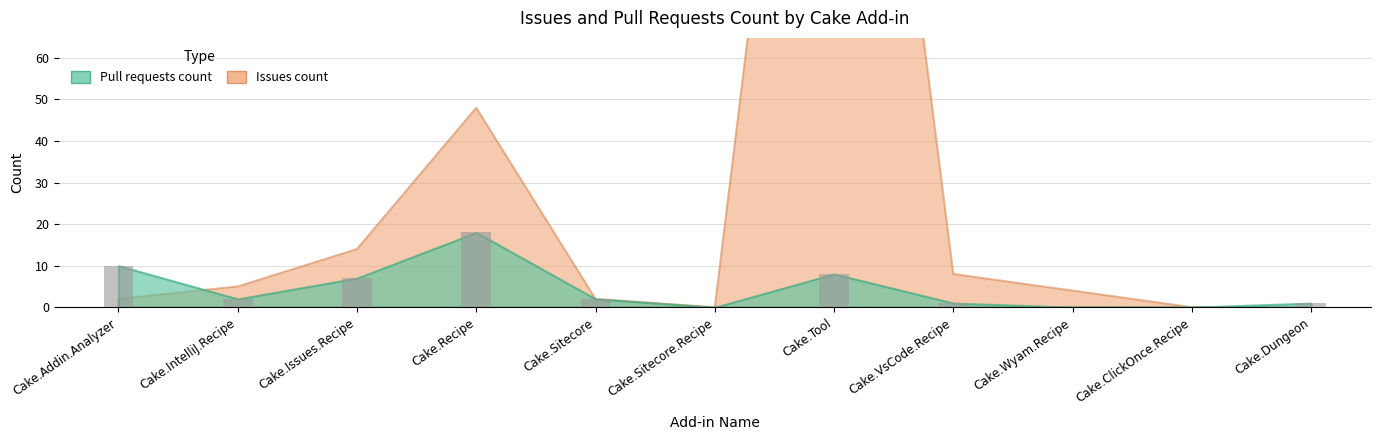

Reading right to left, extract all data points from this chart.

Cake.Dungeon=1	Cake.ClickOnce.Recipe=0	Cake.Wyam.Recipe=0	Cake.VsCode.Recipe=1	Cake.Tool=8	Cake.Sitecore.Recipe=0	Cake.Sitecore=2	Cake.Recipe=18	Cake.Issues.Recipe=7	Cake.IntelliJ.Recipe=2	Cake.Addin.Analyzer=10